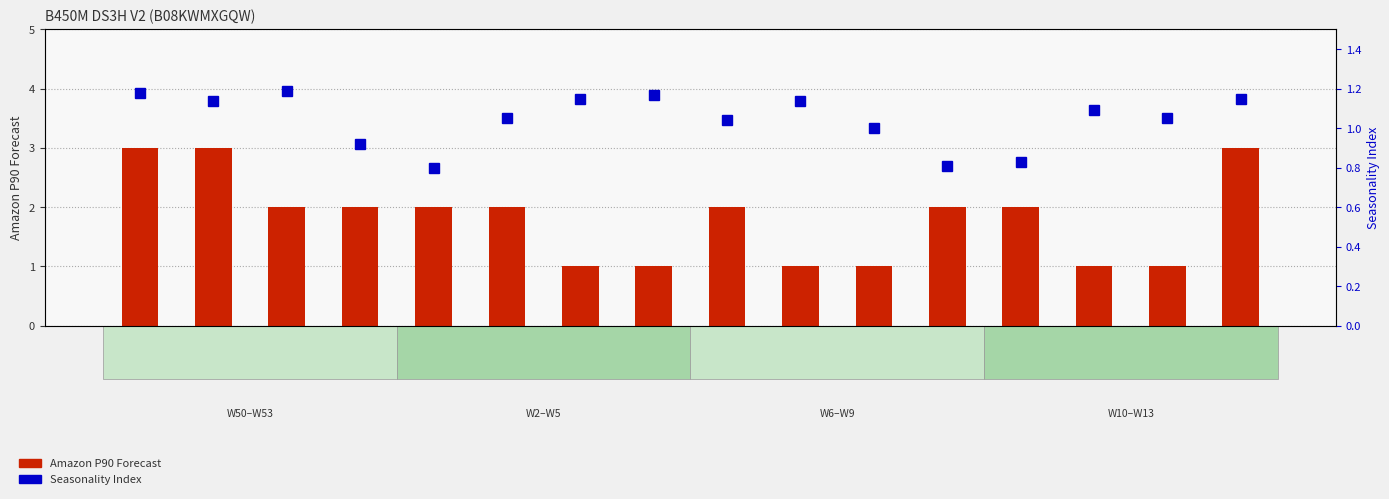

What is the label of the 8th bar from the left?

W5